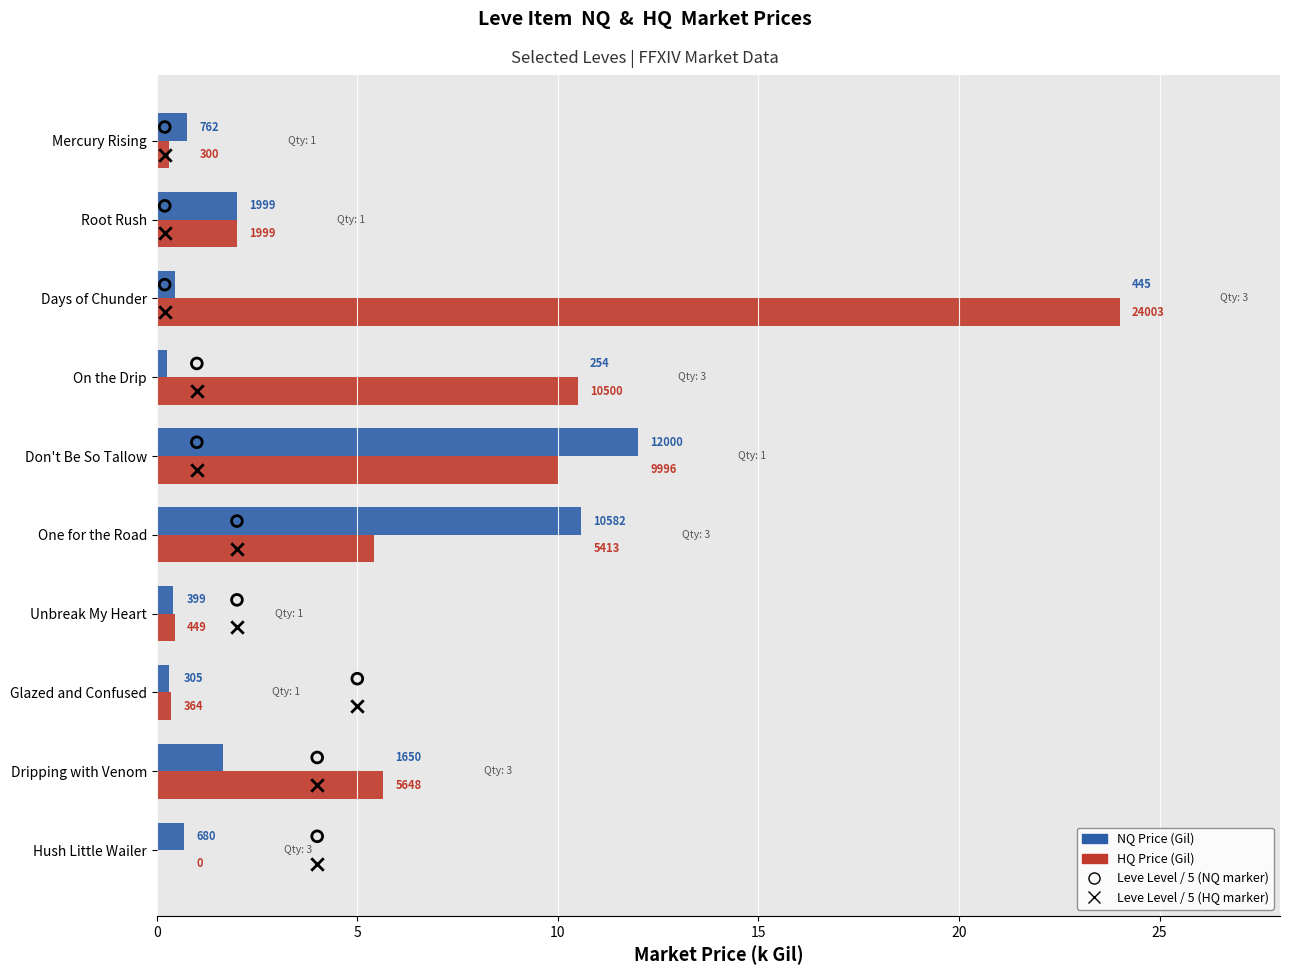

Which series contains the lowest Y value?

HQ Price (k Gil)